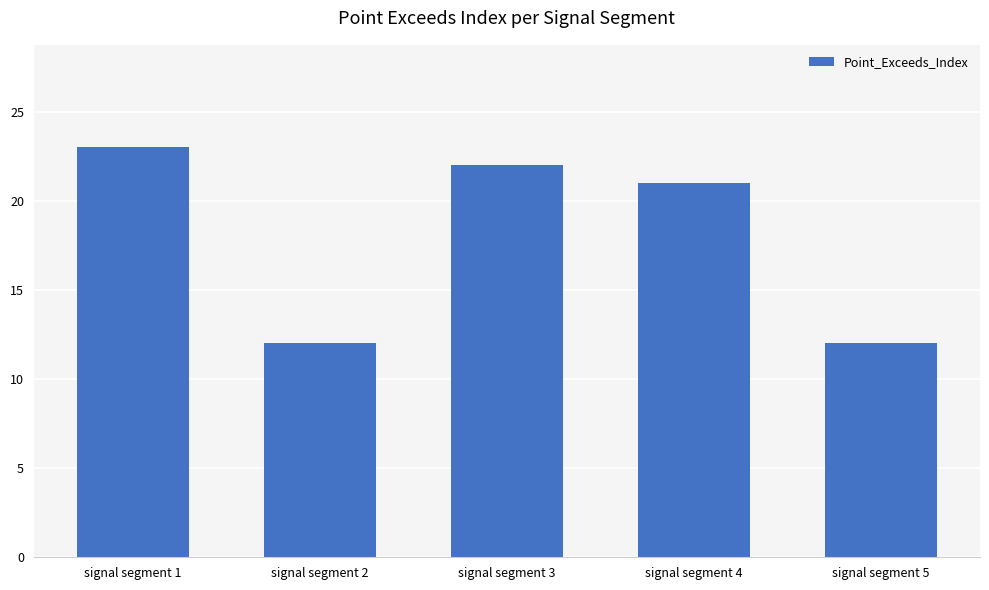

Which has a higher value, signal segment 2 or signal segment 1?

signal segment 1